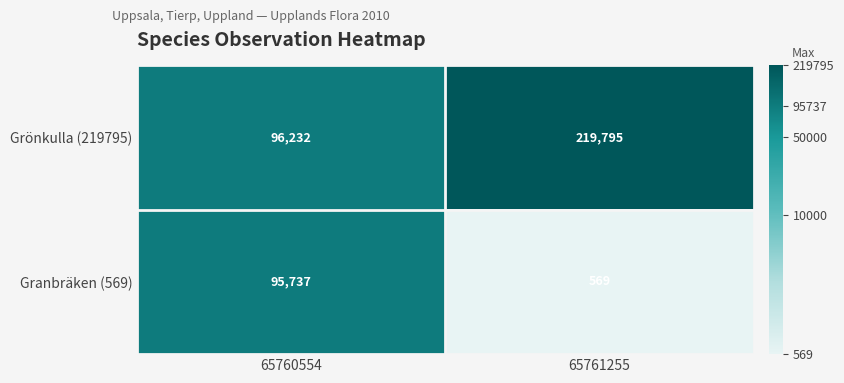

Between 65760554 and 65761255, which series saw the biggest shift?

Grönkulla (219795)